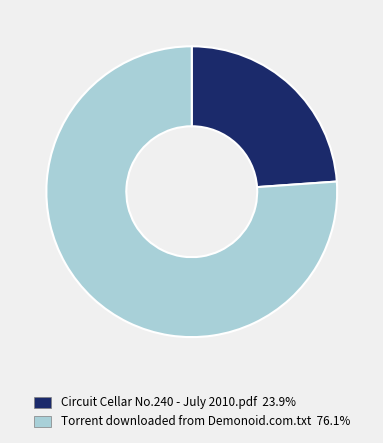

The Circuit Cellar No.240 - July 2010.pdf slice represents 31% of the pie. True or false?

False